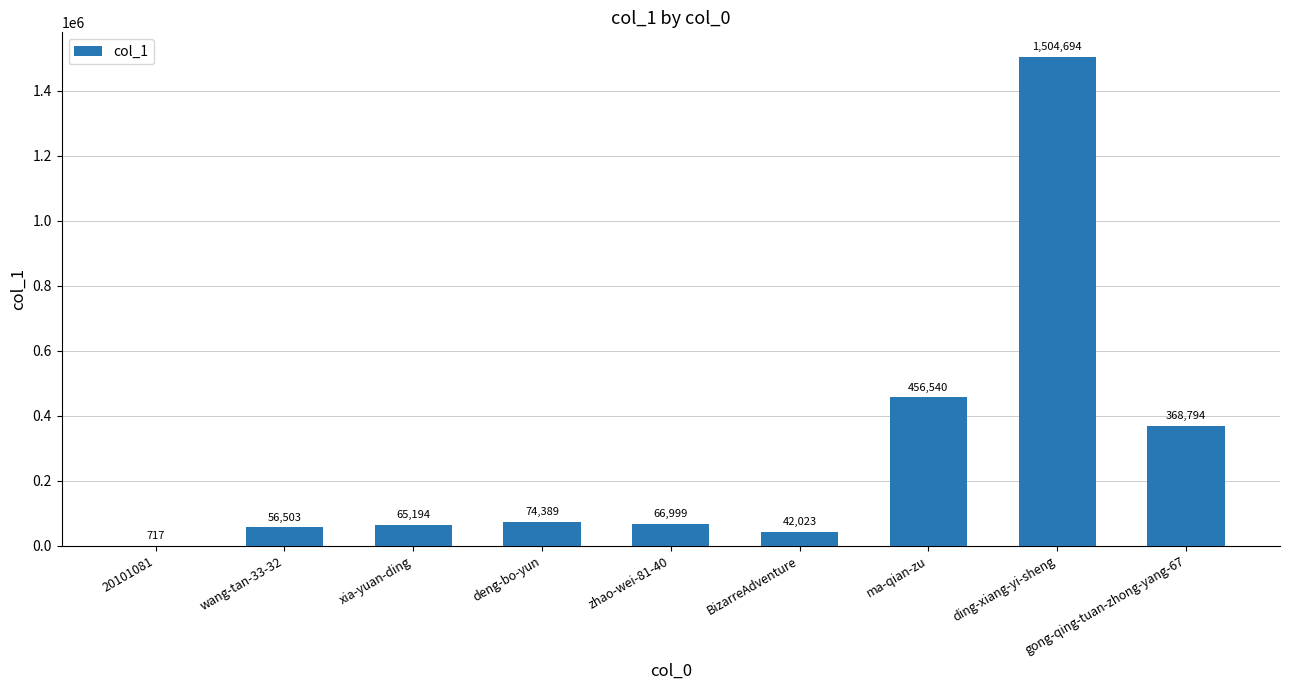

At which category does the chart reach its peak across all series?

ding-xiang-yi-sheng